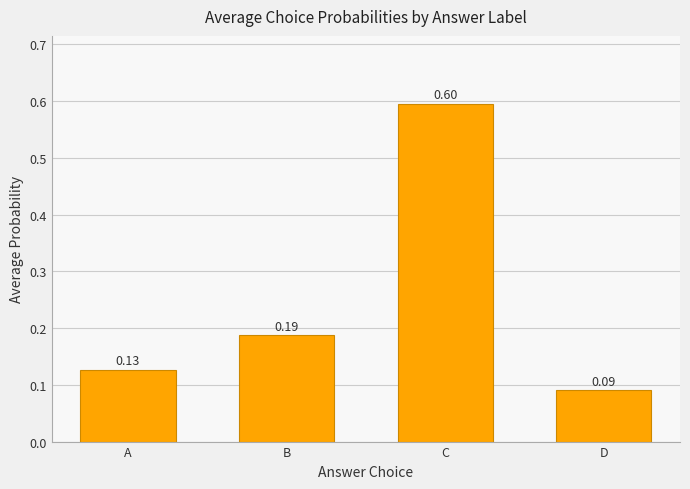

What is the difference between the maximum and second lowest values?

0.5